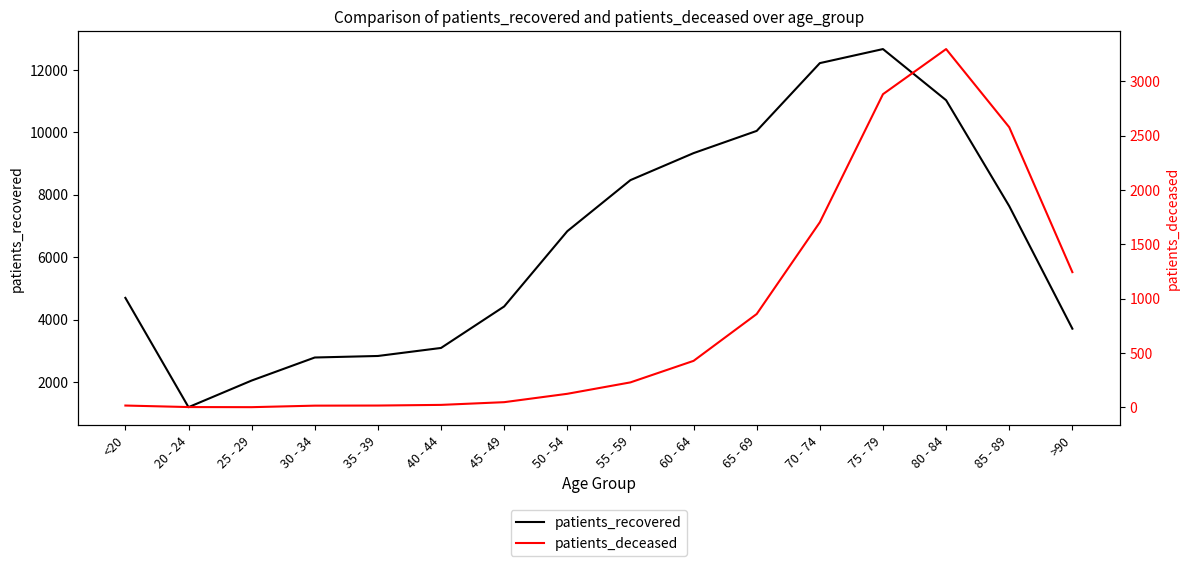

What is the total value across all series at 60 - 64?

9764